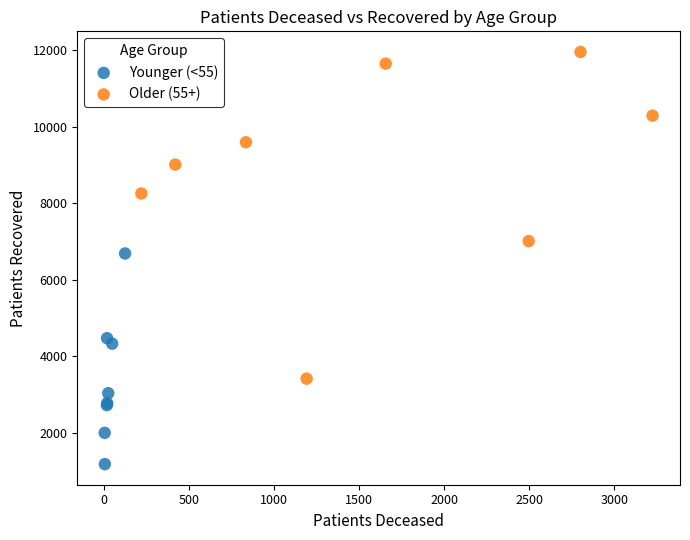

Which series reaches the minimum Y coordinate?

Younger (<55)